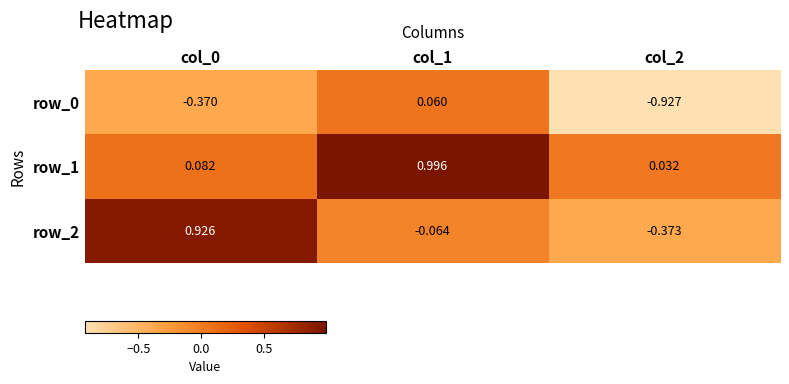

List the labels in order of row_0 value, largest first.

col_1, col_0, col_2